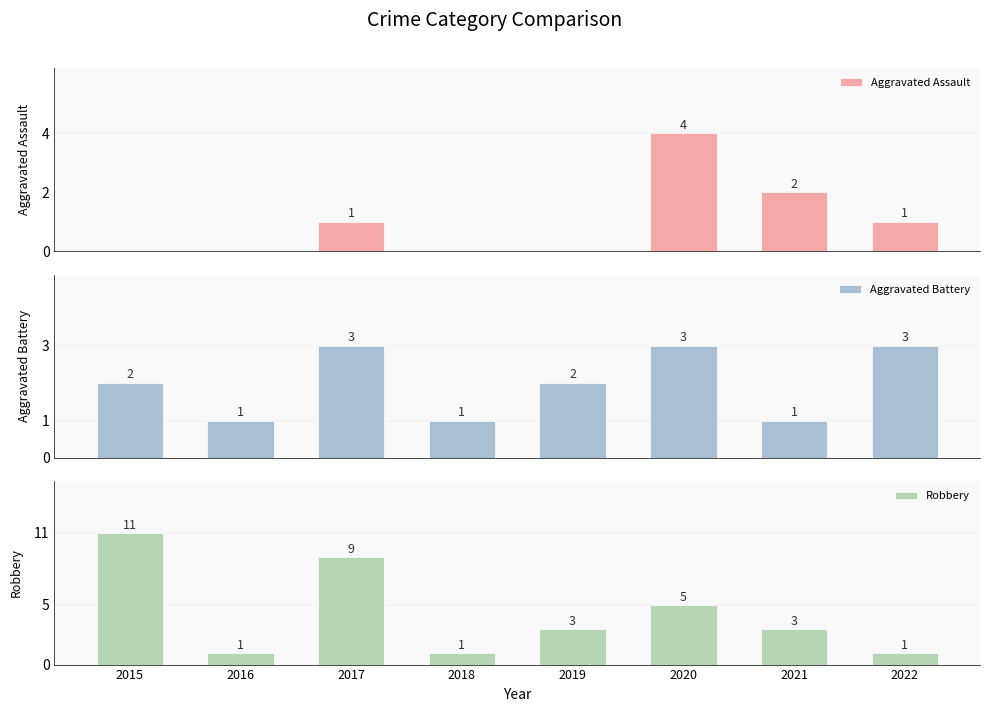

Does the chart contain any negative values?

No